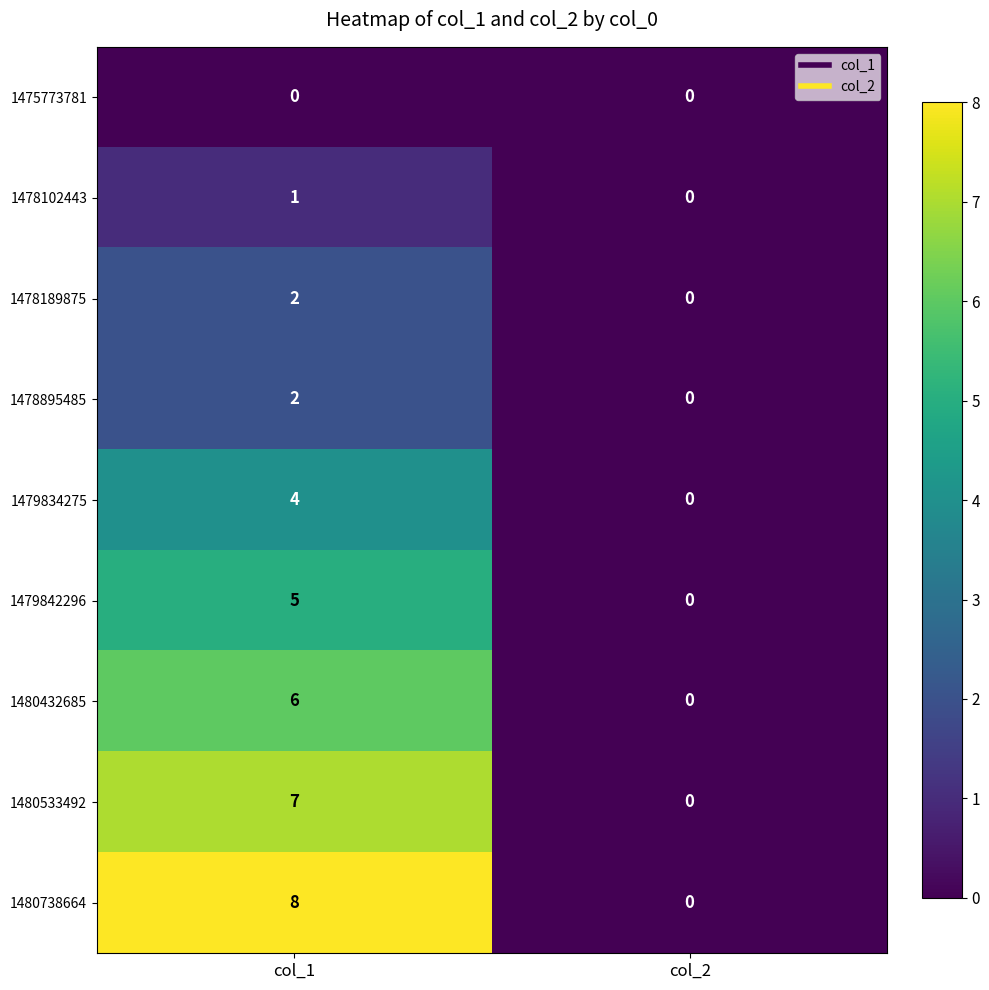

What is the average value of the 1480738664 series?

4